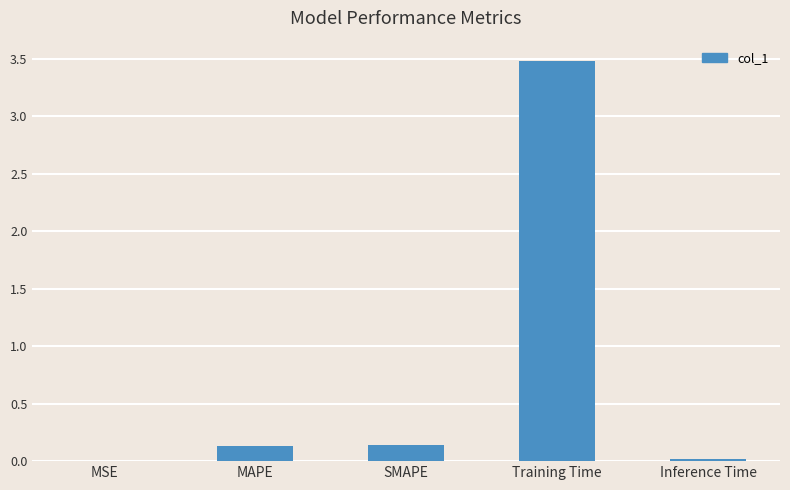

What is the difference between the values at Training Time and SMAPE?

3.3